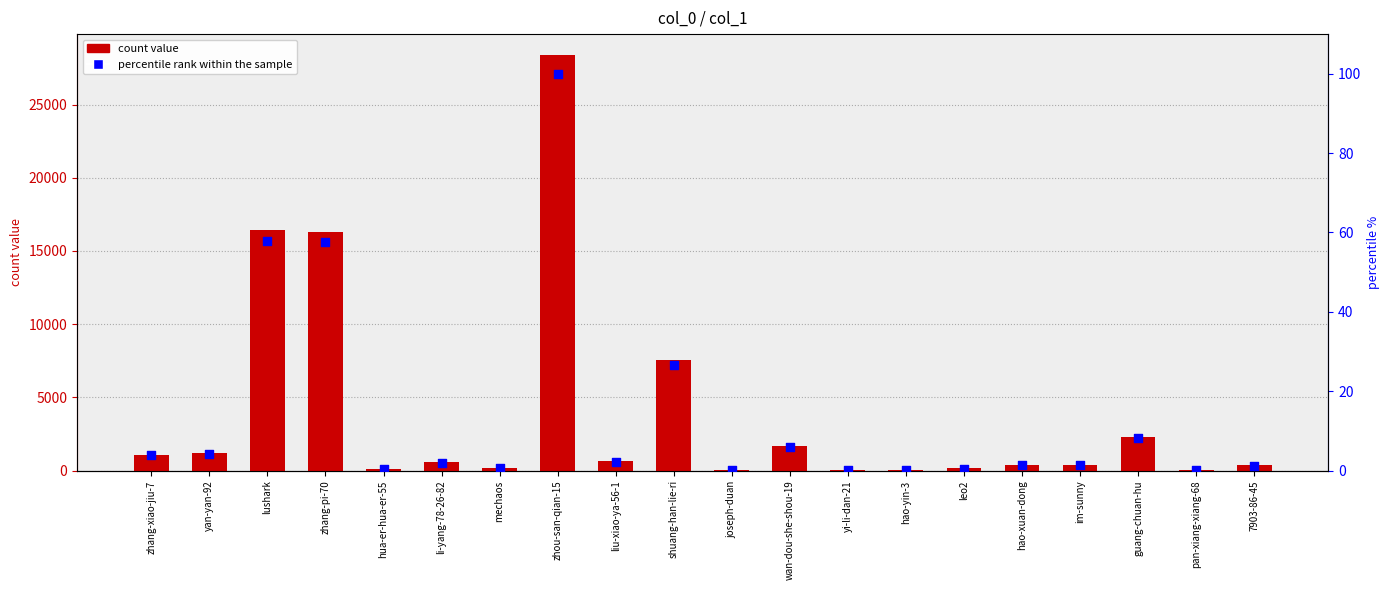

Which series reaches the minimum Y coordinate?

percentile rank within the sample